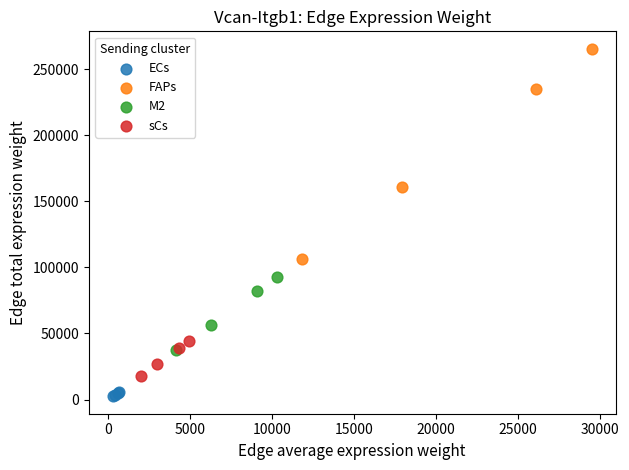

Which series reaches the maximum Y coordinate?

FAPs